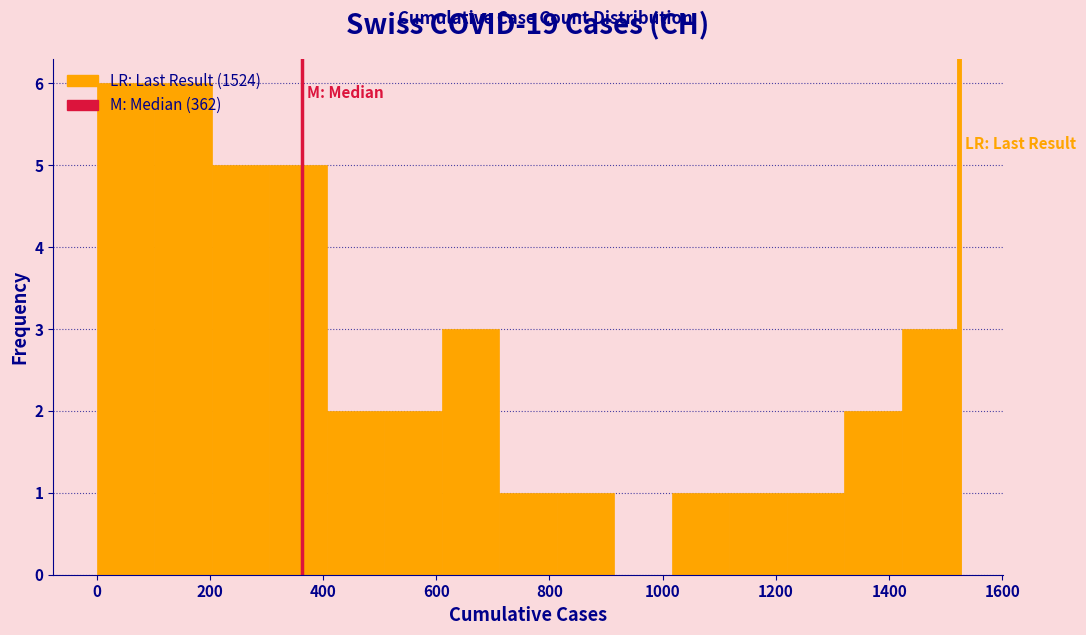

Reading left to right, transcribe this chart: for each bar, give the range it covers on the x-axis and its height. Neither the bar edges nor the heights are printed on the chart, so give them approximately, as read against the axes.

0 to 100: 6
100 to 200: 6
200 to 300: 5
300 to 400: 5
400 to 500: 2
500 to 600: 2
600 to 720: 3
720 to 820: 1
820 to 920: 1
920 to 1020: 0
1020 to 1120: 1
1120 to 1220: 1
1220 to 1320: 1
1320 to 1420: 2
1420 to 1520: 3